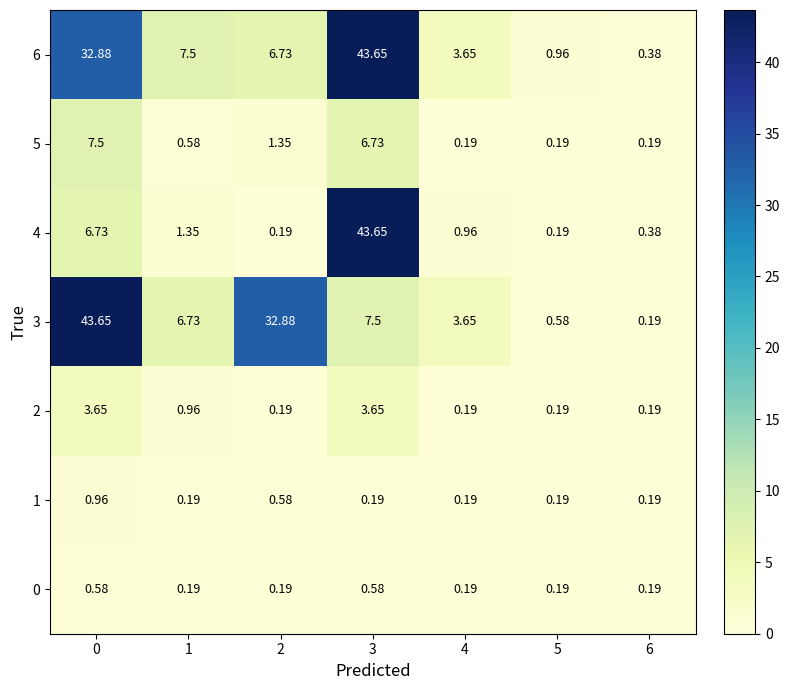

Is the value of 2 at 5 greater than the value of 5 at 0?

No